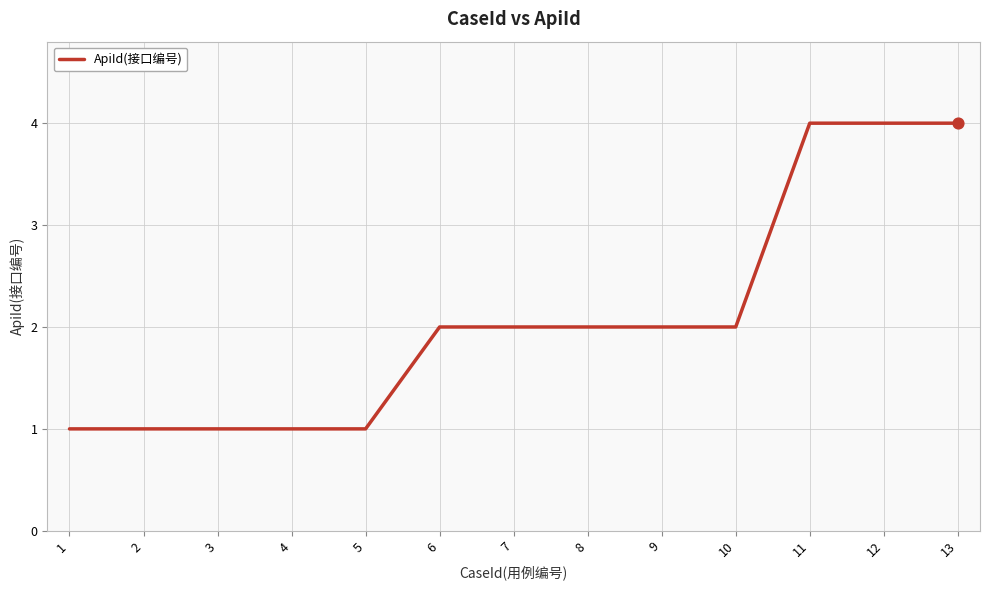

Which has a higher value, 2 or 10?

10